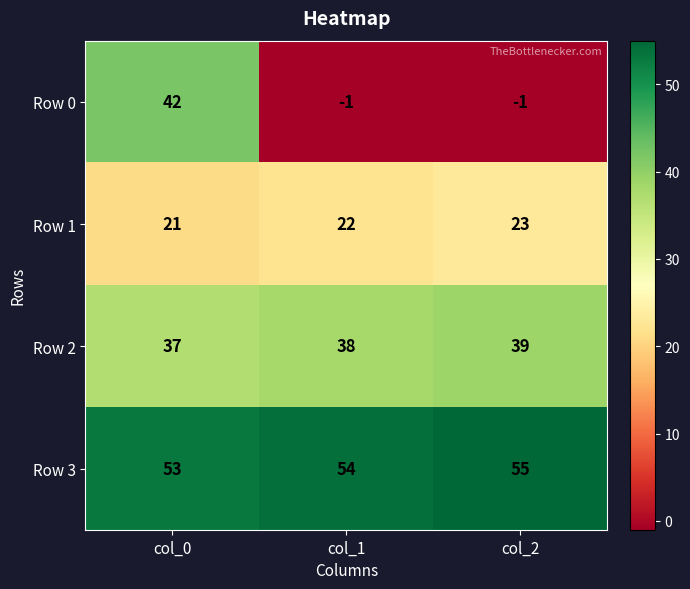

Which series has the largest range (max minus min)?

Row 0